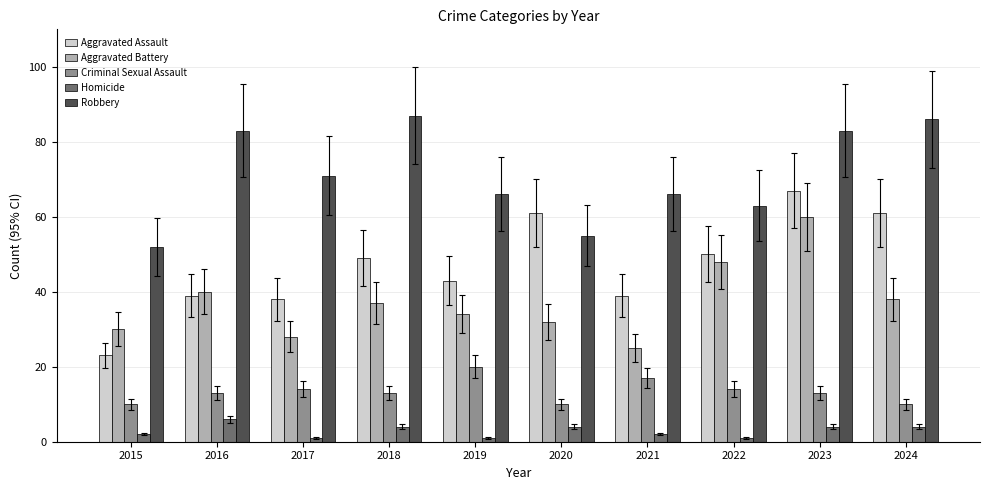

Count the number of data series in this chart.

5